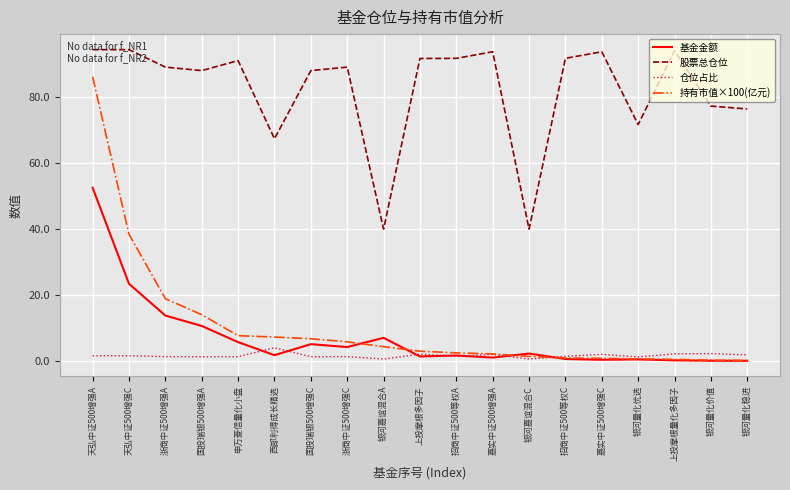

What is the total value across all series at 招商中证500等权A?

97.3